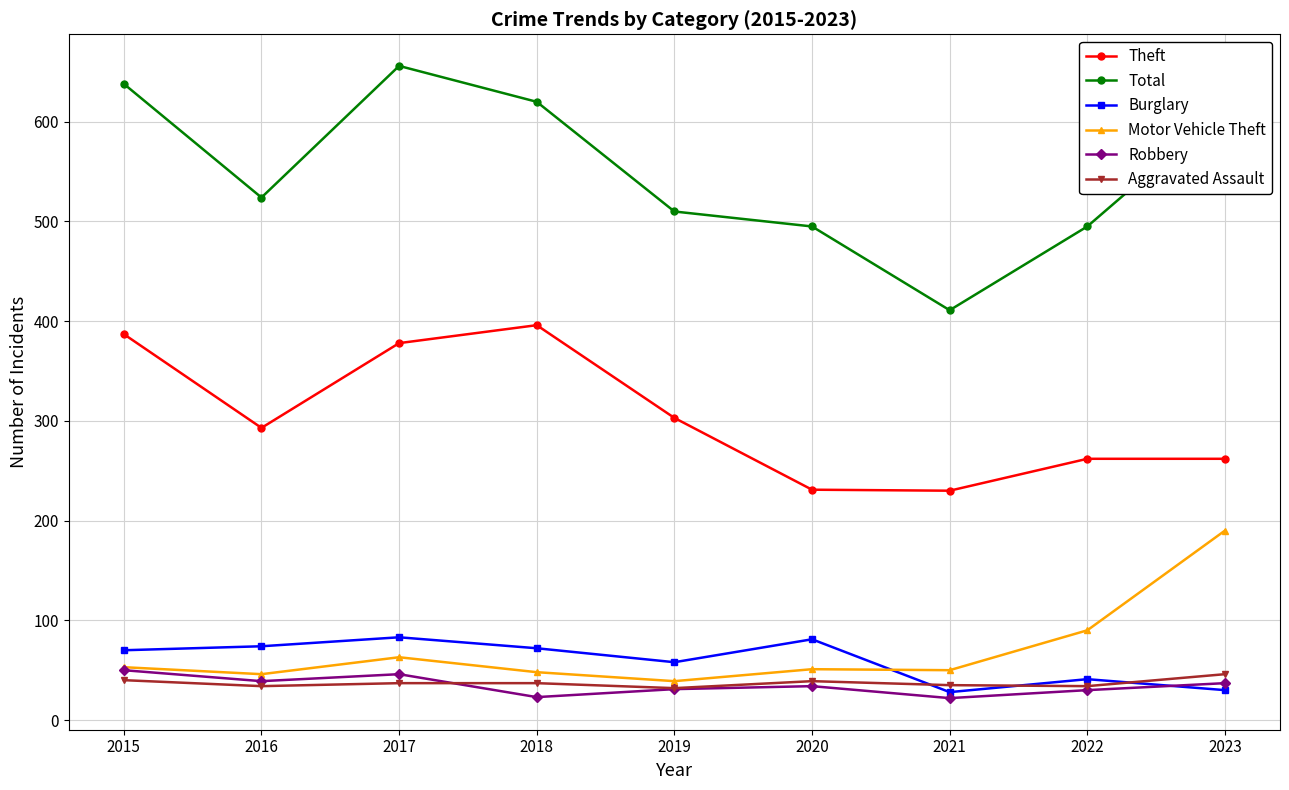

Does the chart display data point markers on the line(s)?

Yes